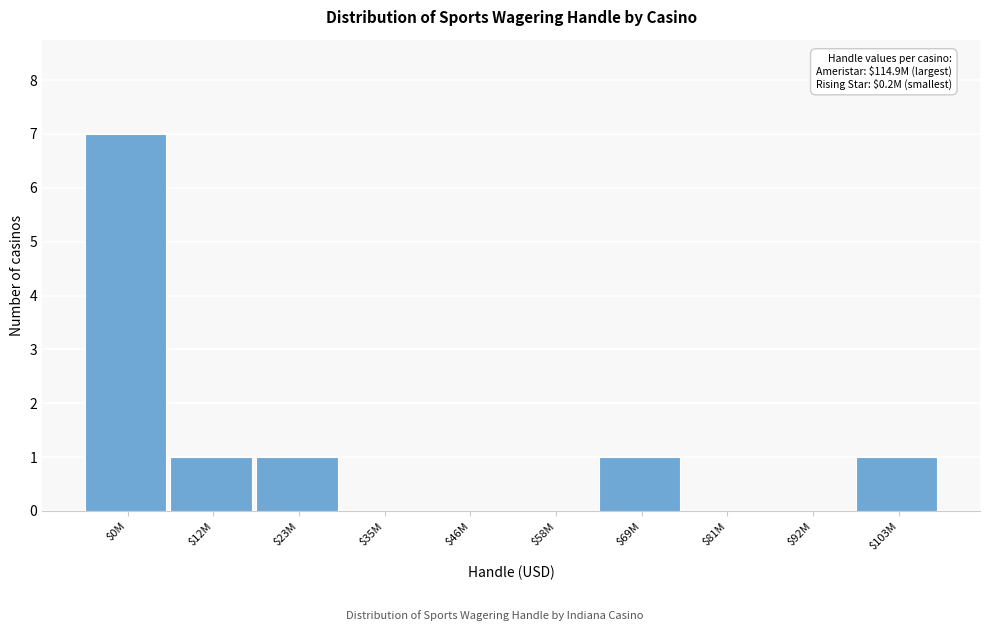

Which label corresponds to the largest value in the chart?

$0M